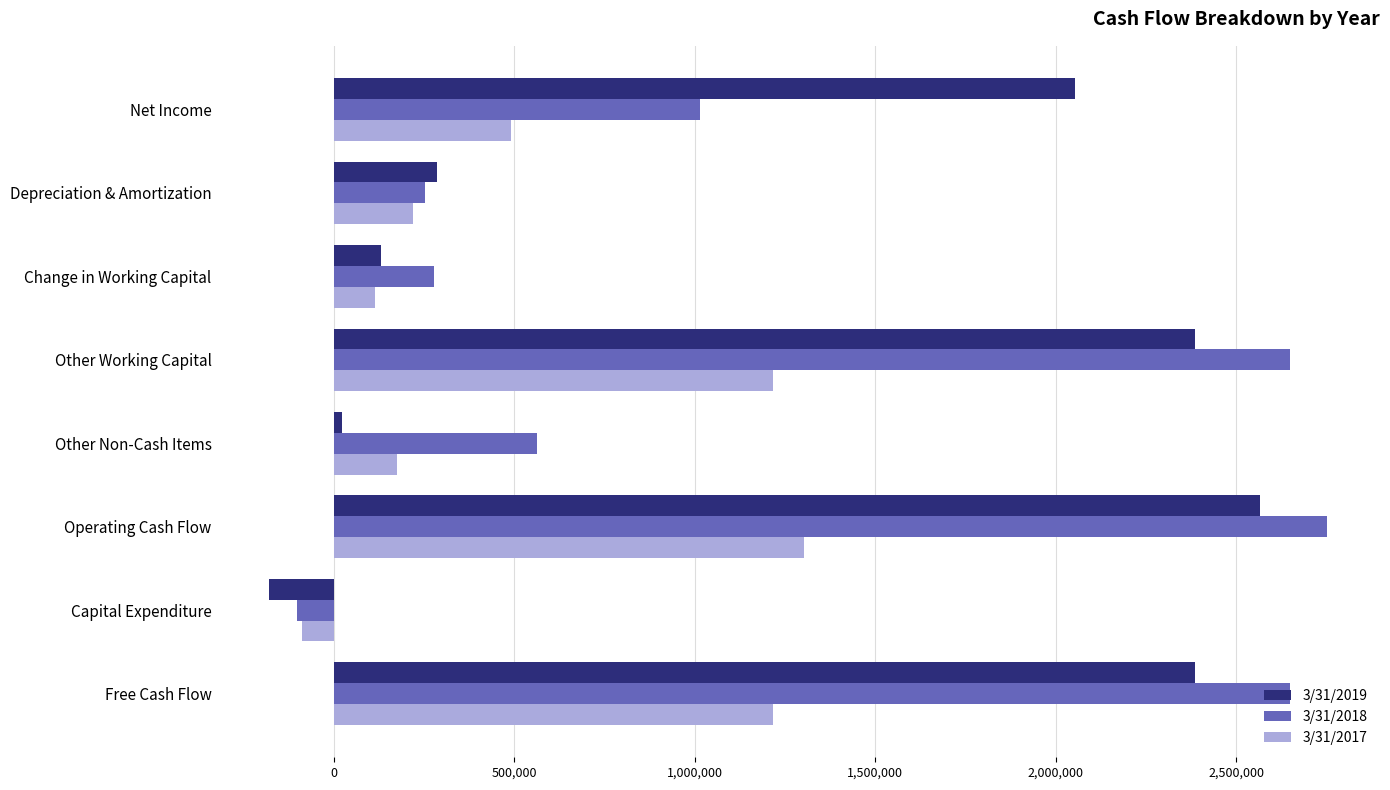

The value of 3/31/2017 at Operating Cash Flow is 1303015. True or false?

True